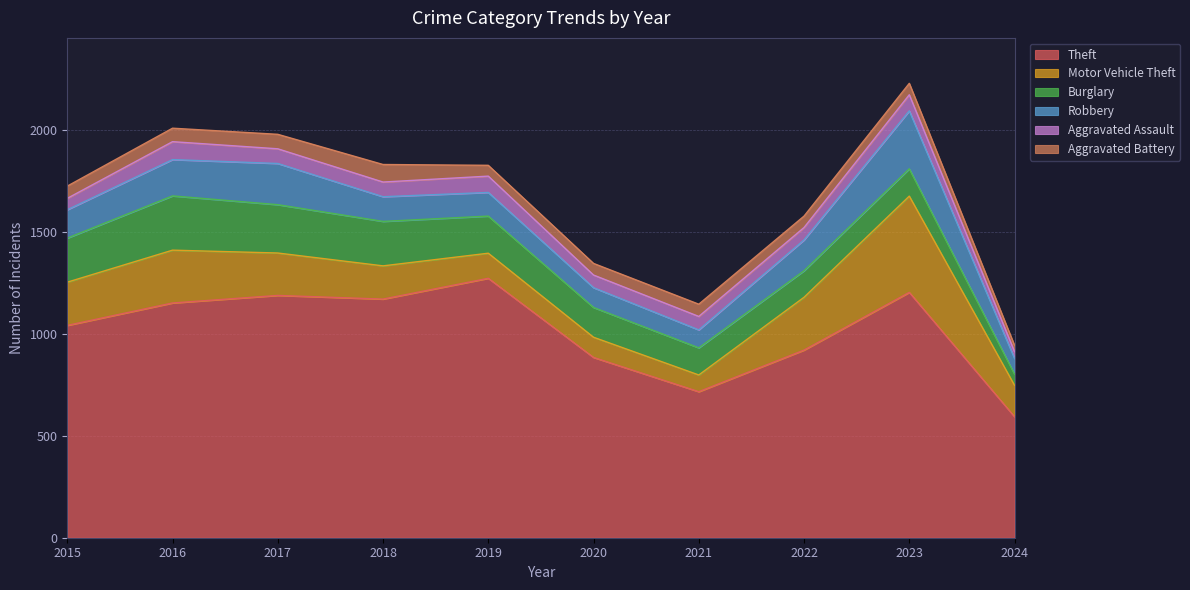

At how many categories does at least one series exceed 200?

10